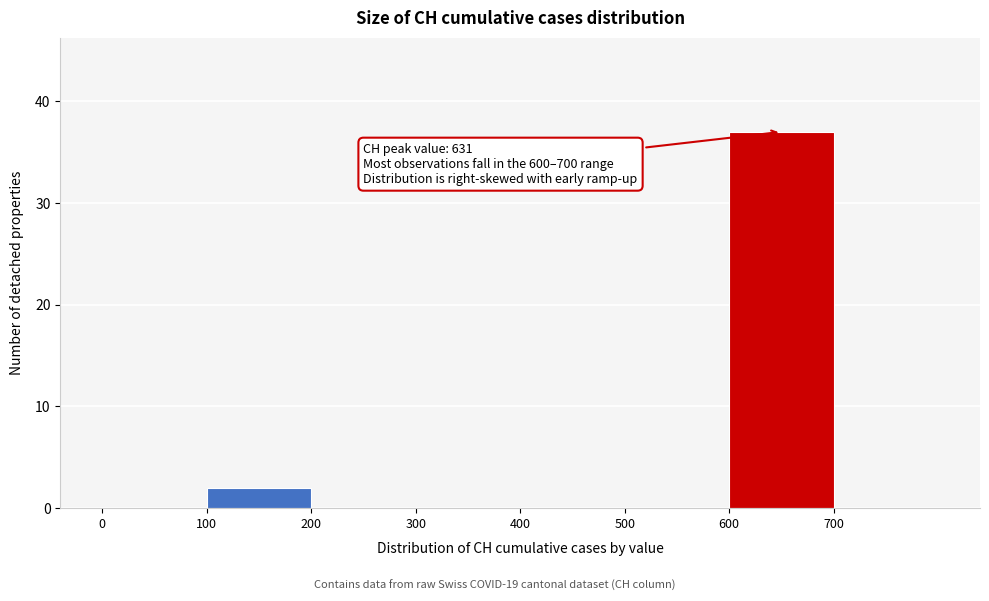

Over which range of the x-axis is the bar tallest?

600 to 700